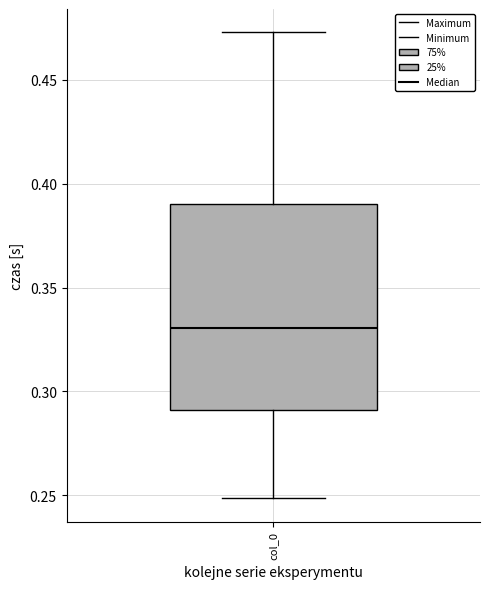

Transcribe this box plot: give where the median line is, the range the box spans, and where the two whiskers end, as read against the y-axis. The values are not printed on the chart, so give them approximately, as read against the axis.

median 0.330, box 0.290 to 0.390, whiskers 0.250 to 0.475